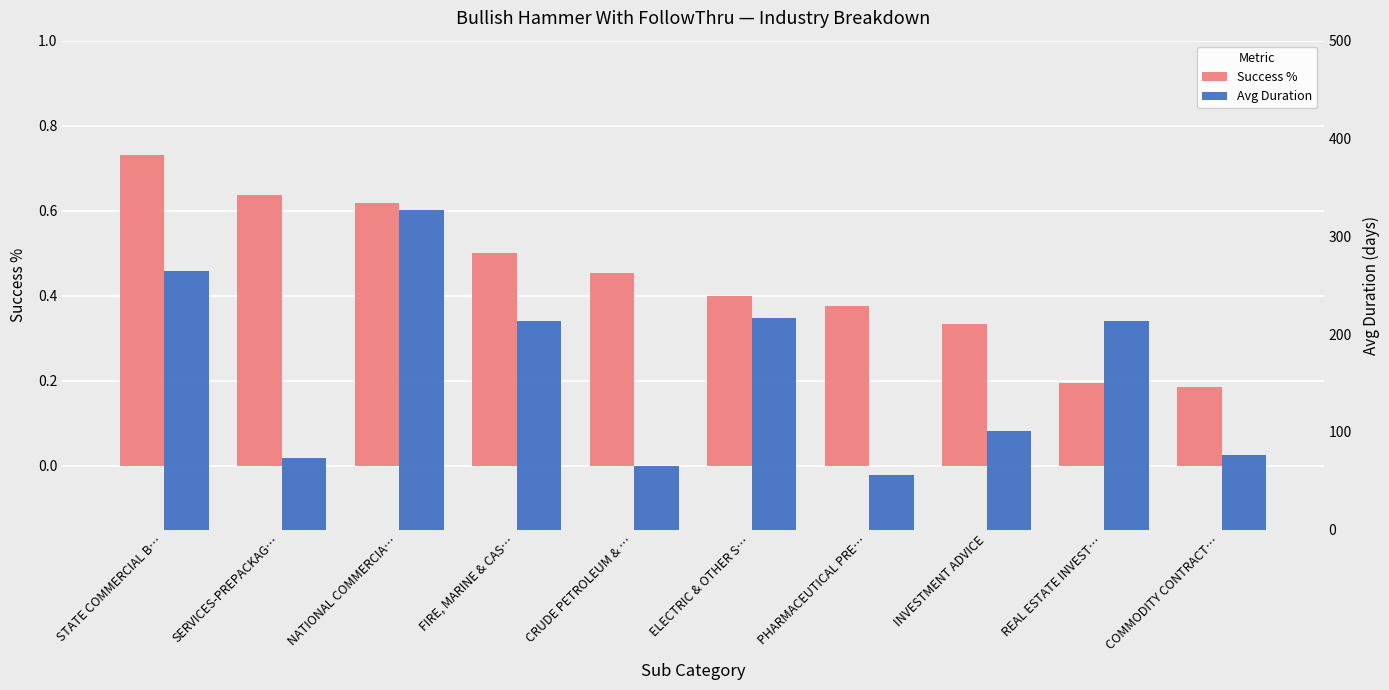

What is the sum of all Success % values?

4.4